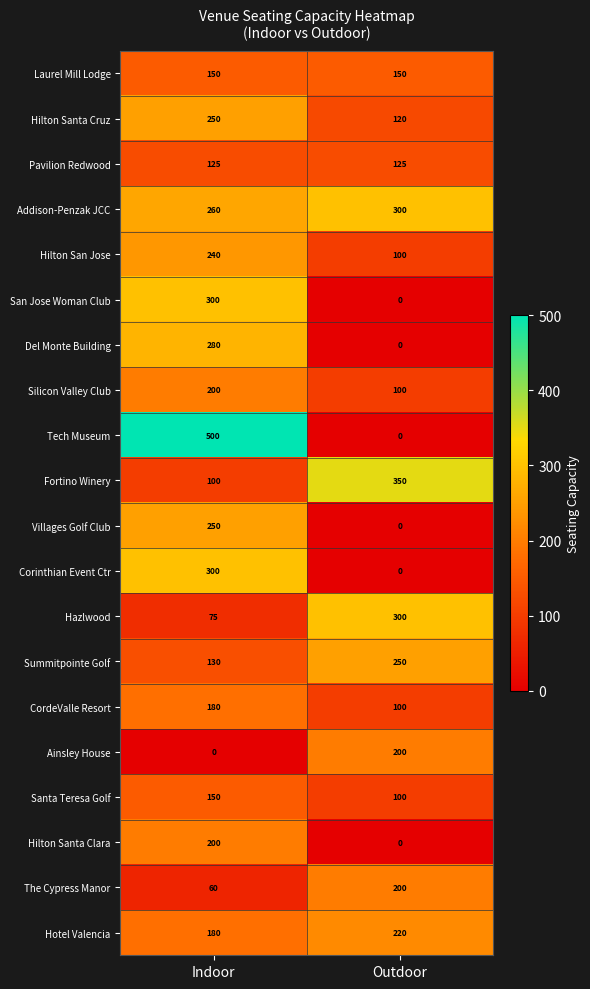

At which label is Summitpointe Golf closest to 190?

Indoor